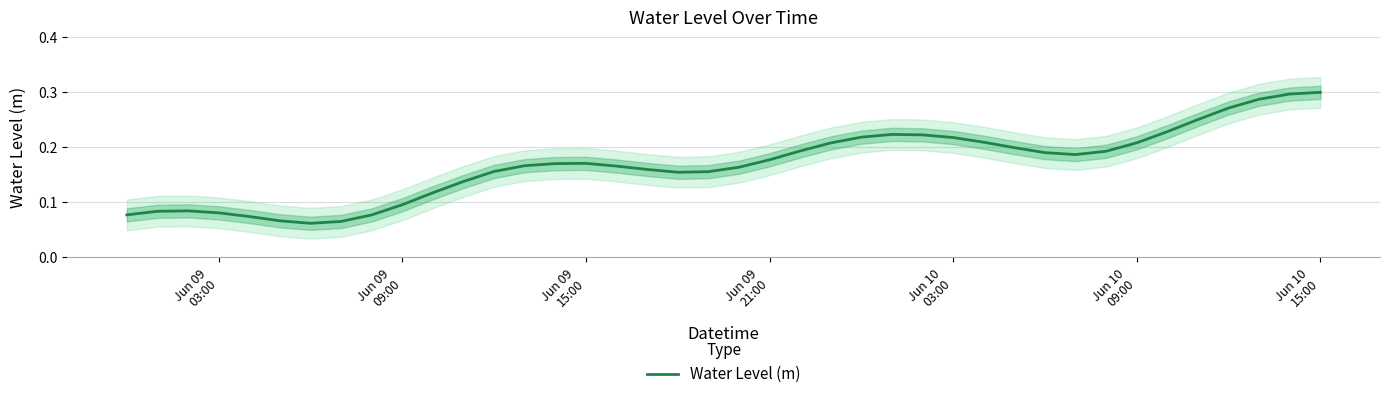

Is it true that the value at 38 is 0.1?

False